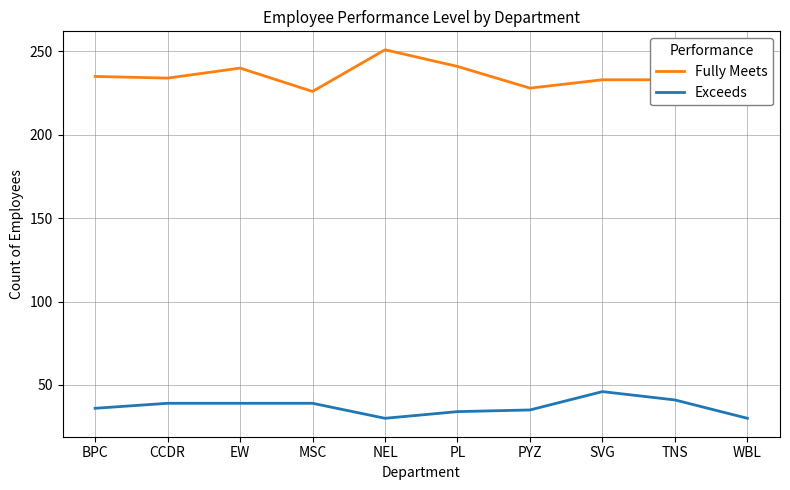

Reading left to right, what are all the values shown in this chart?

Fully Meets: BPC=235	CCDR=234	EW=240	MSC=226	NEL=251	PL=241	PYZ=228	SVG=233	TNS=233	WBL=240
Exceeds: BPC=36	CCDR=39	EW=39	MSC=39	NEL=30	PL=34	PYZ=35	SVG=46	TNS=41	WBL=30